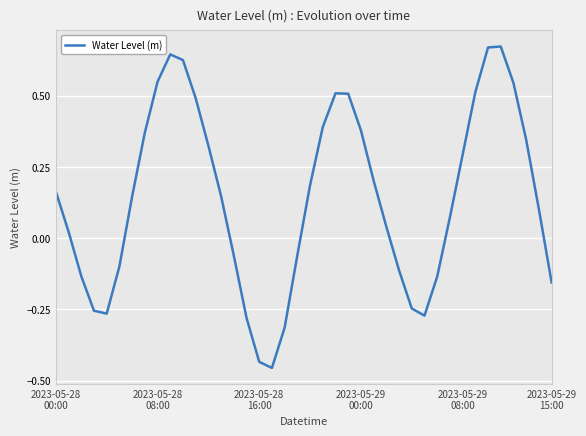

What is the difference between the maximum and minimum values?

1.1